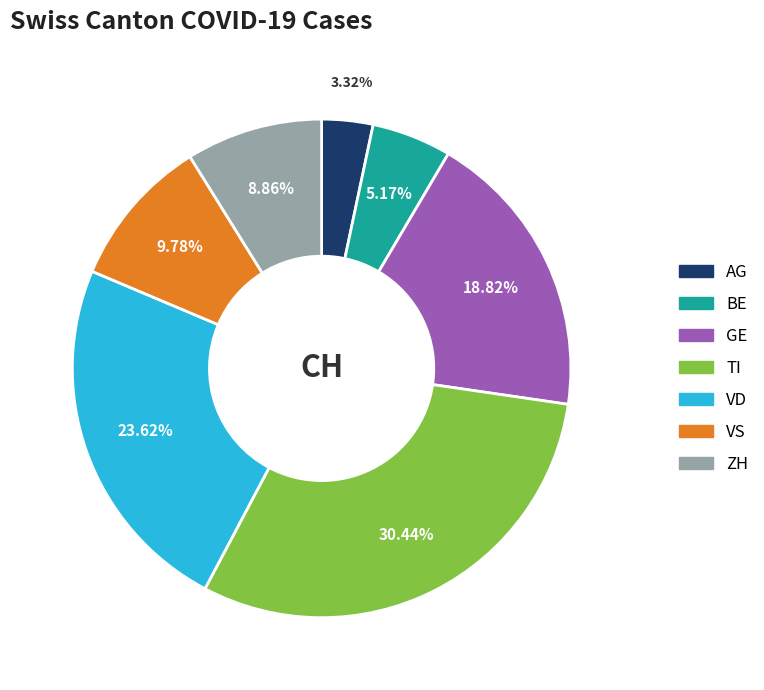

What is the total percentage of GE and AG?

22.1%